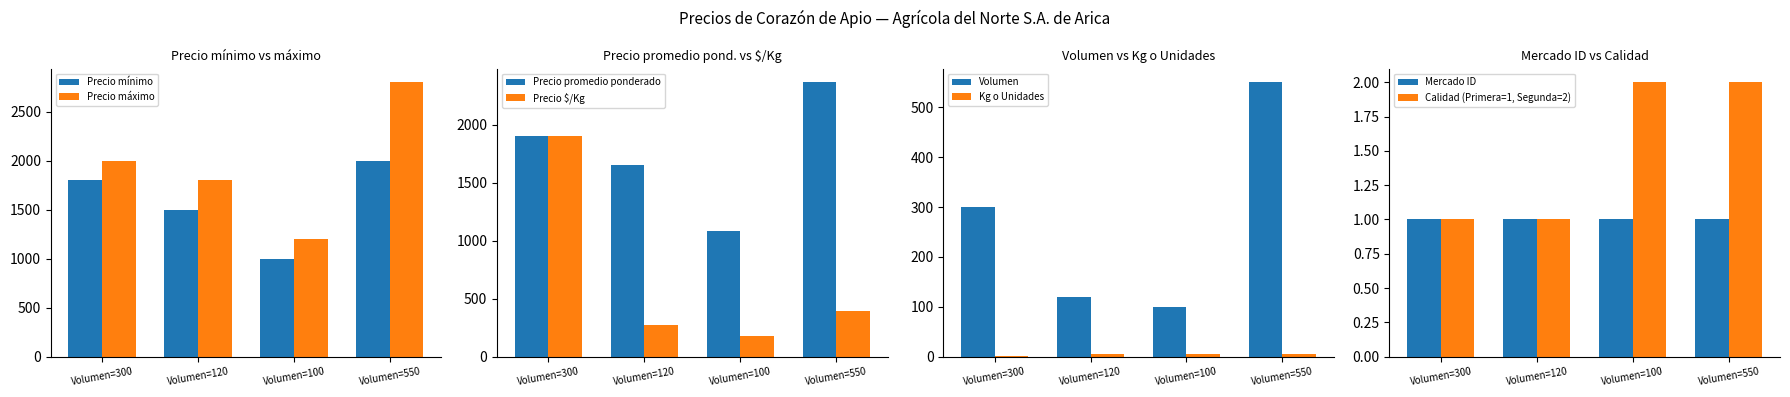

What is the label of the 2nd bar from the right?

Volumen=100